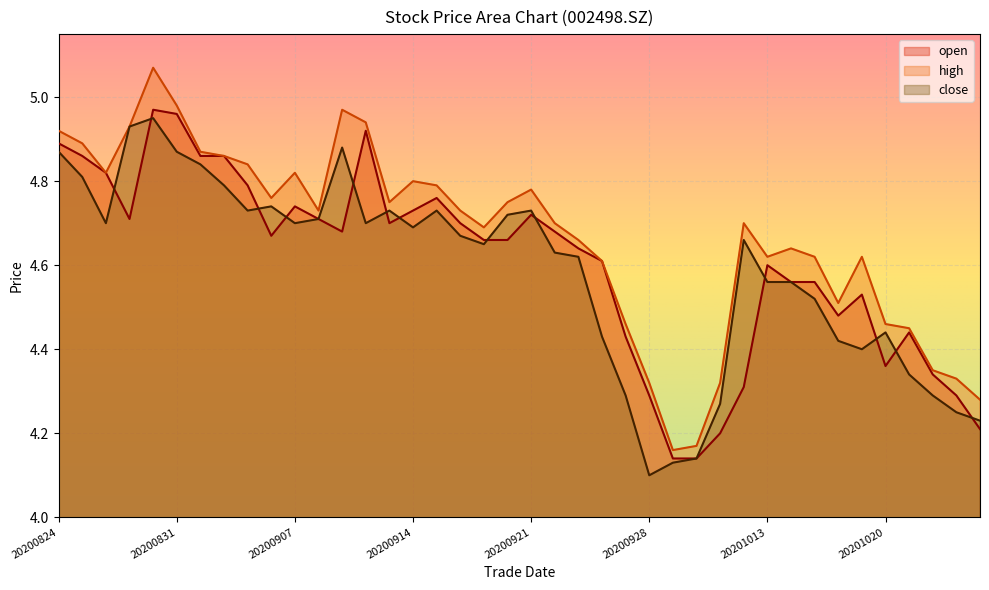

How many lines are shown in the chart?

3